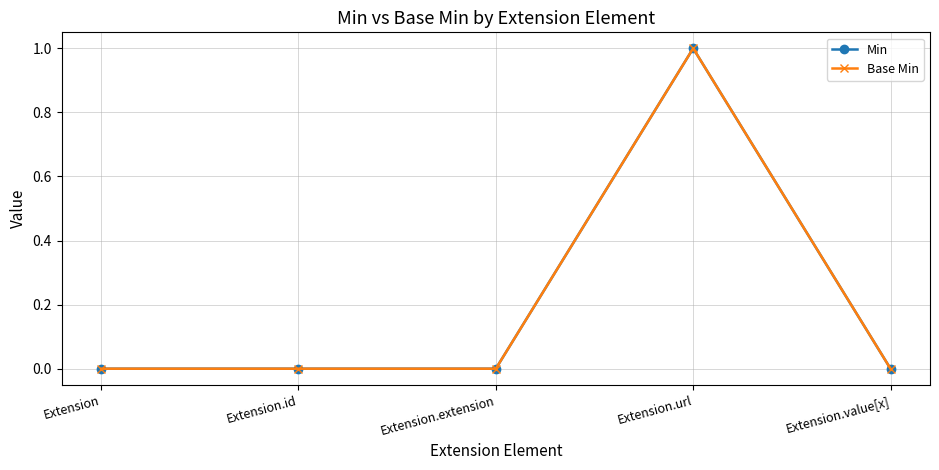

Which series has the largest total across all categories?

Min